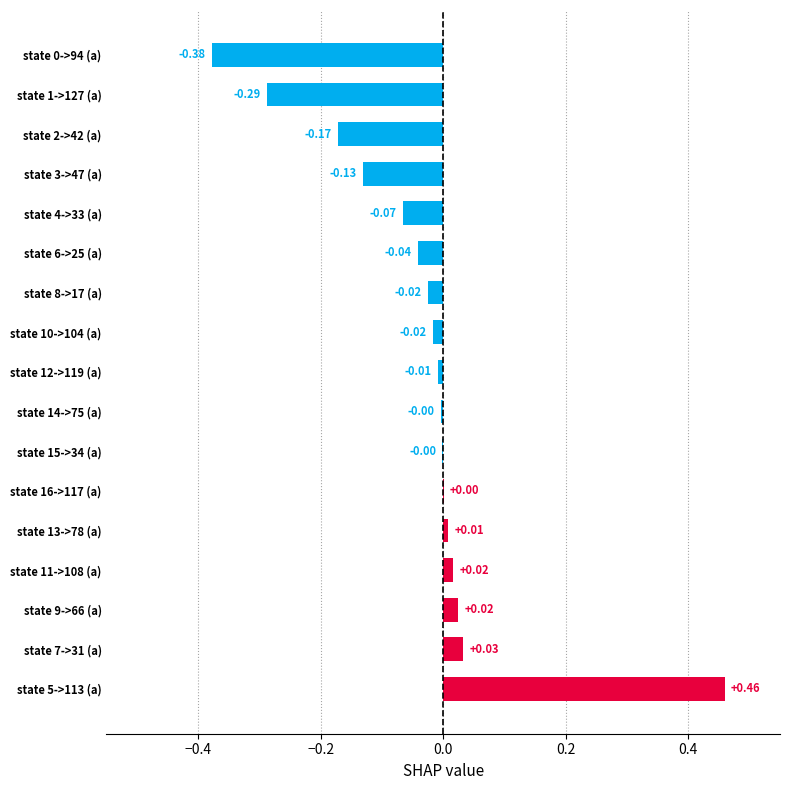

How many positive values are there?

6